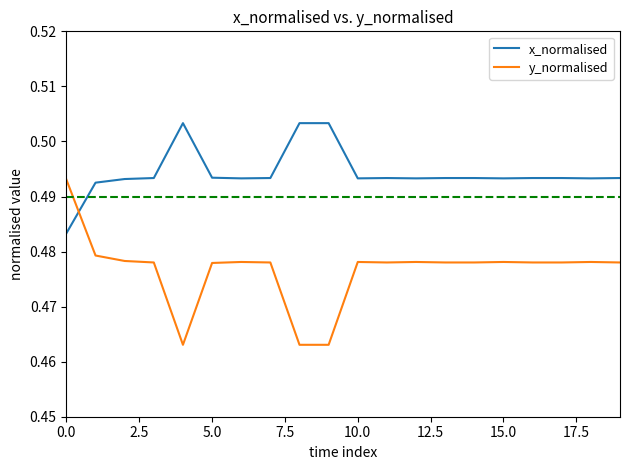

Does the chart display data point markers on the line(s)?

No